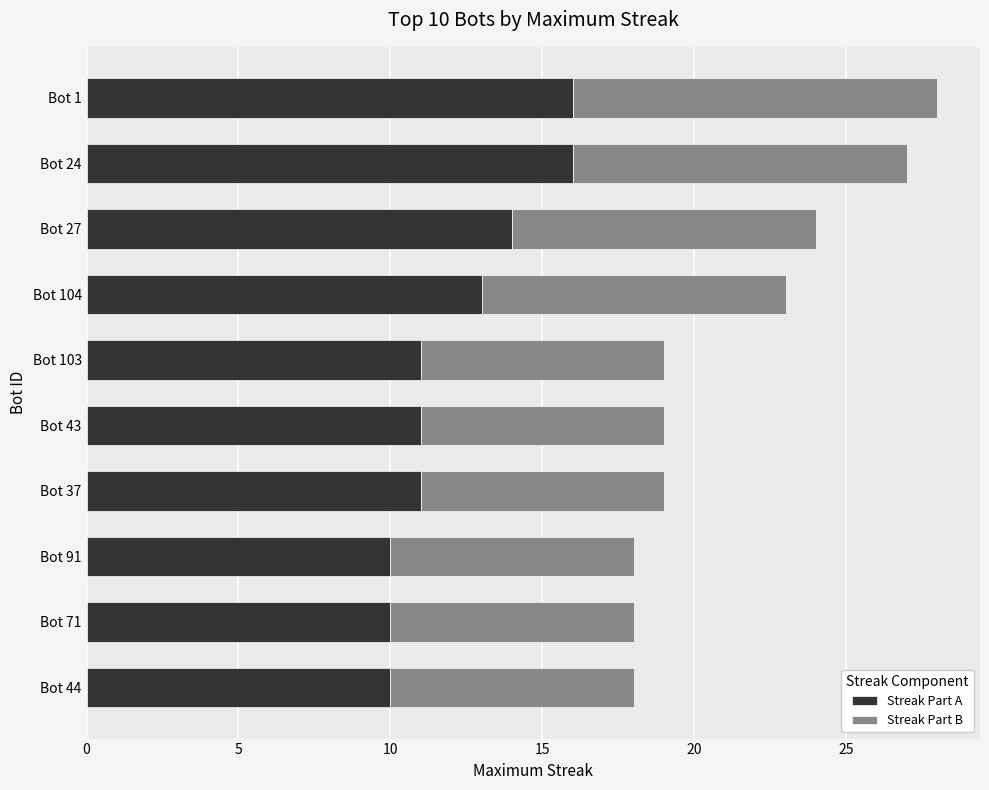

What is the average value of the Streak Part A series?

12